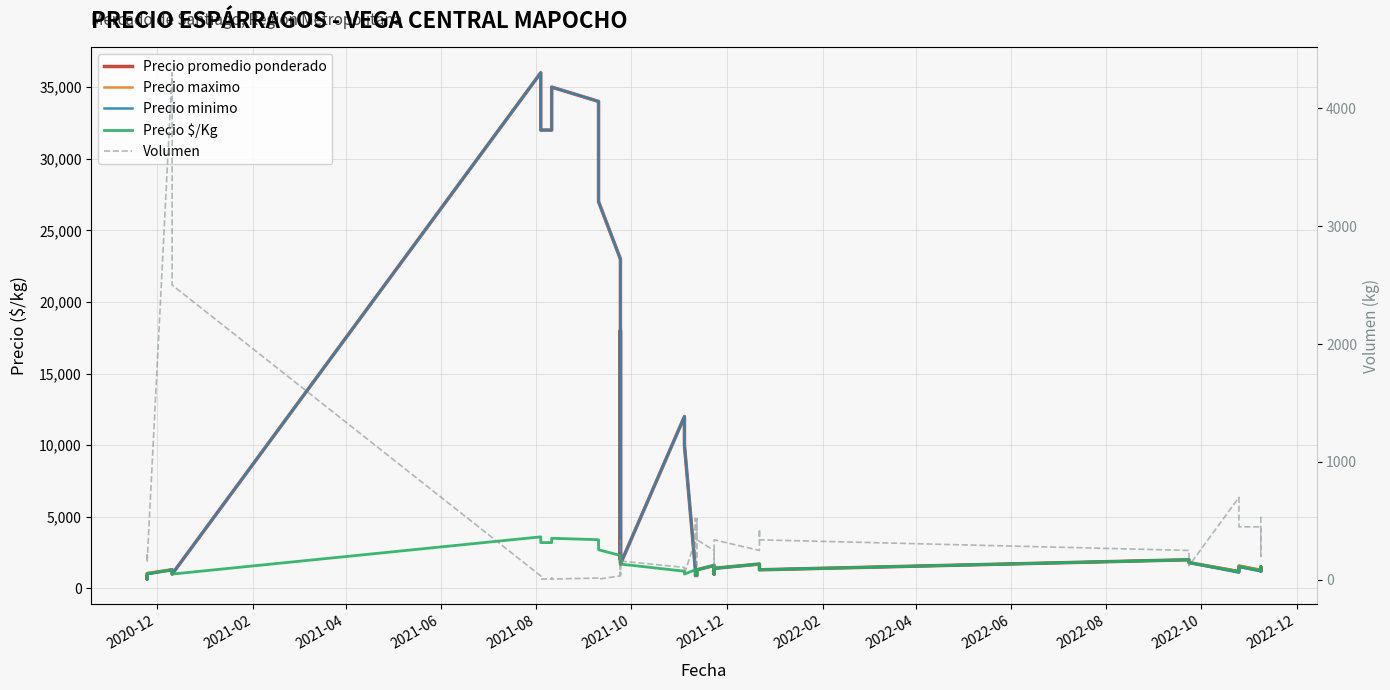

Is the value of Precio $/Kg at 21 greater than the value of Precio promedio ponderado at 32?

No